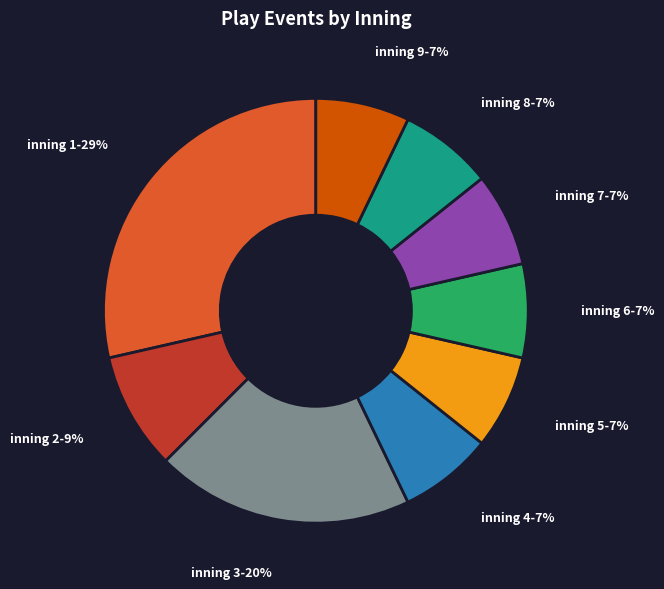

Is there any slice that represents more than half of the pie?

No